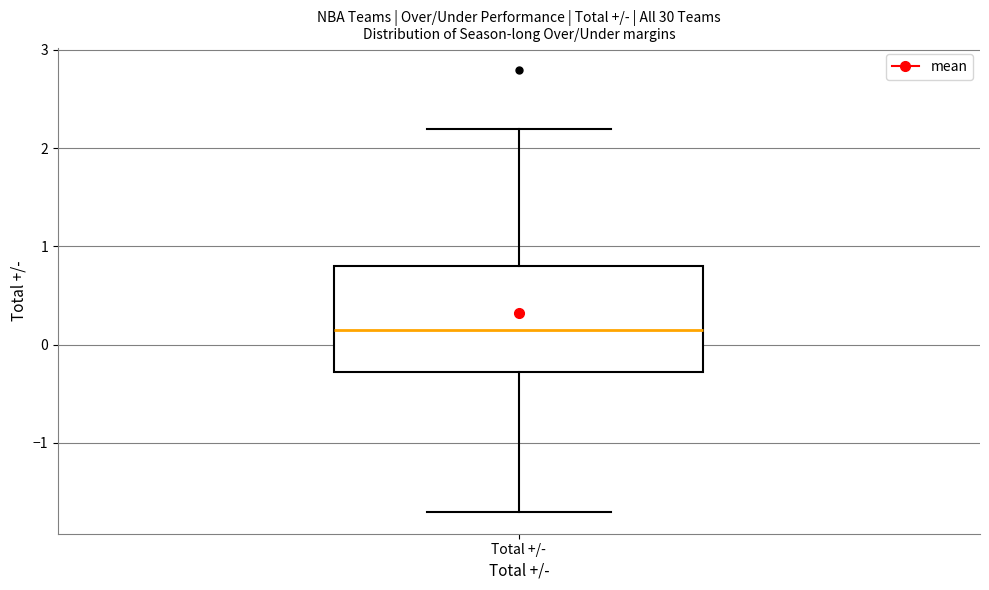

Transcribe this box plot: give where the median line is, the range the box spans, and where the two whiskers end, as read against the y-axis. The values are not printed on the chart, so give them approximately, as read against the axis.

median 0.2, box -0.3 to 0.8, whiskers -1.7 to 2.2